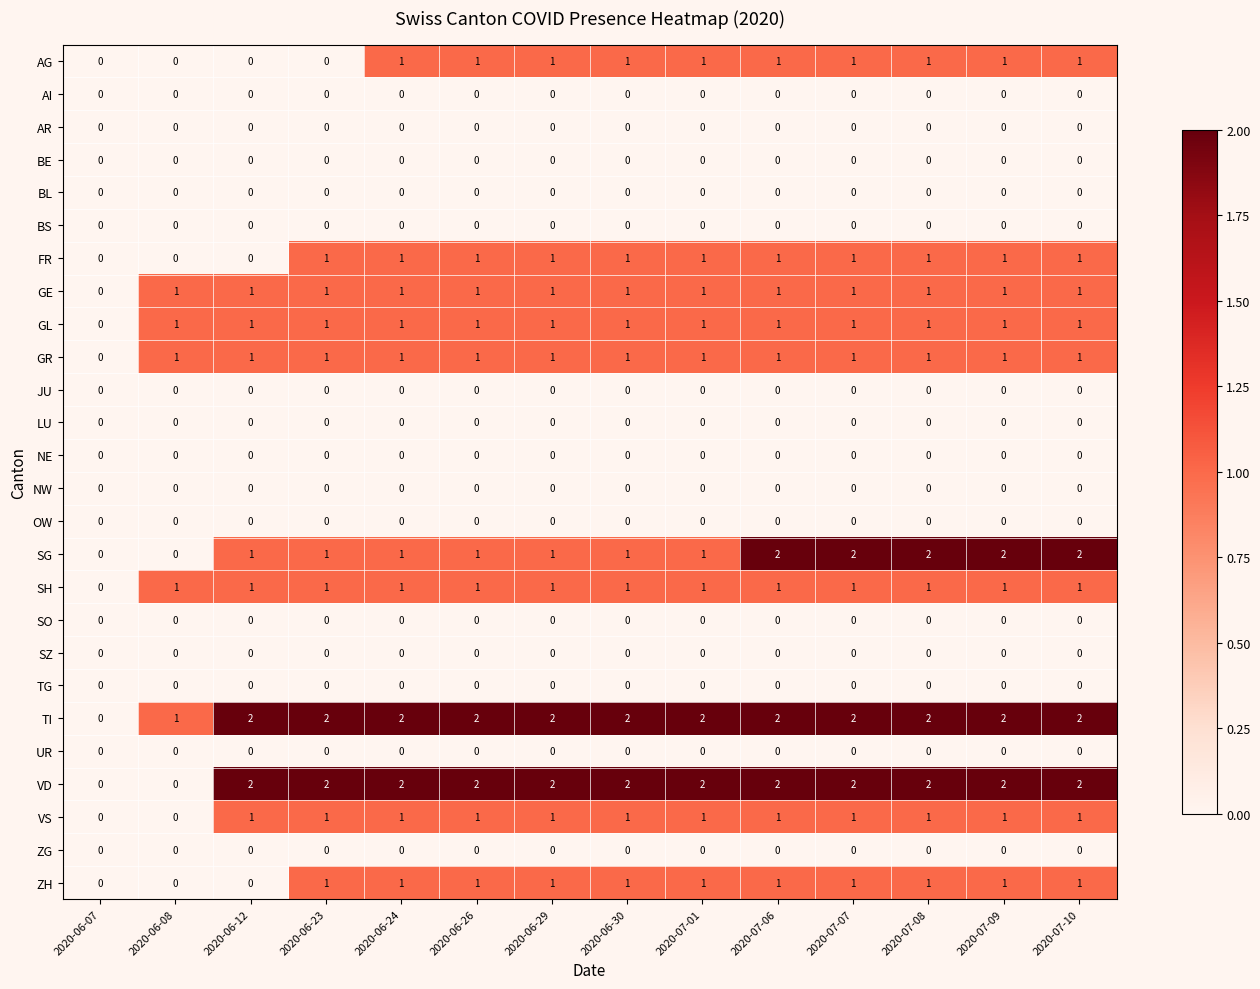

True or false: SG has a value of 3 at 2020-07-10.

False